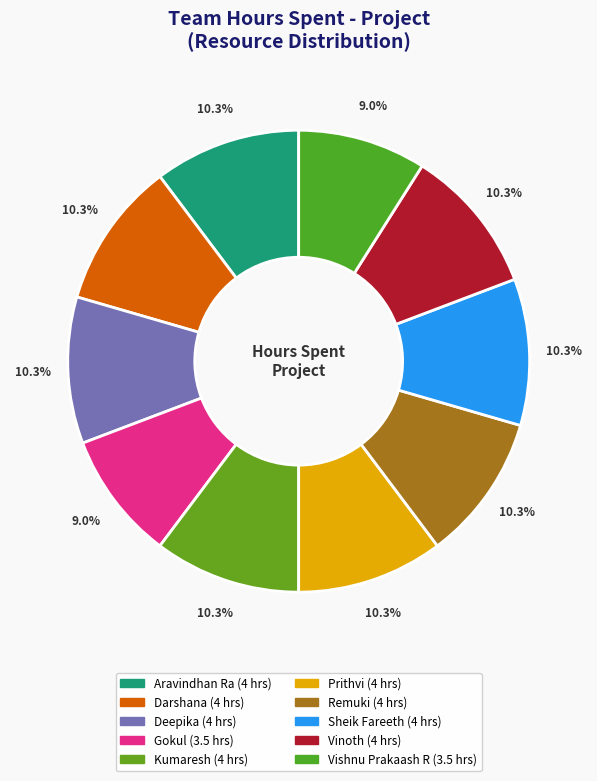

How many segments does this pie chart have?

10